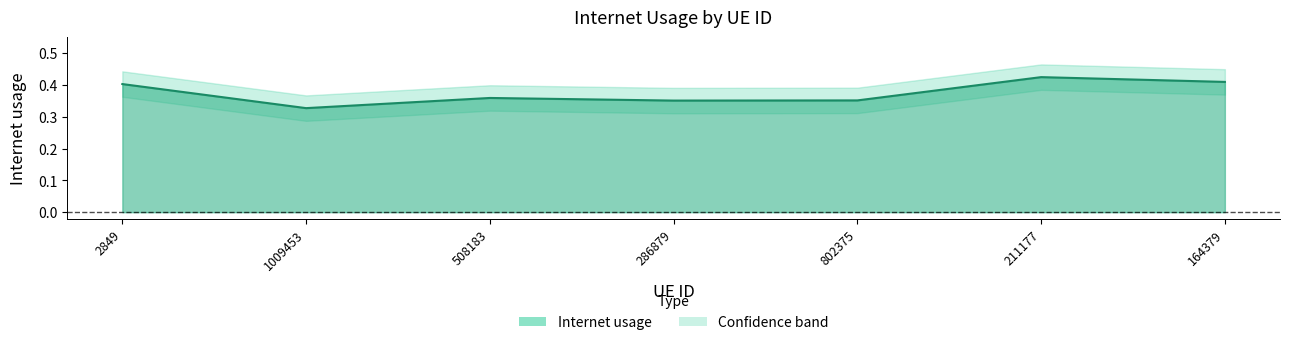

How many interior local valleys (lower than both neighbors) does the data have?

2